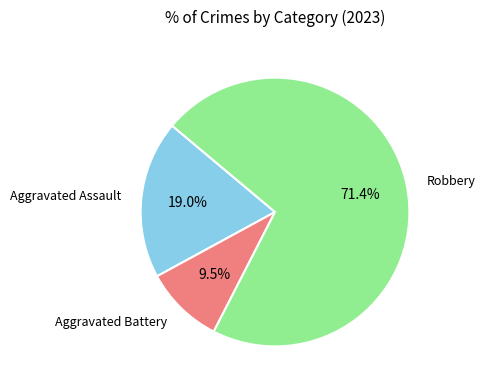

Is there any slice that represents more than half of the pie?

Yes